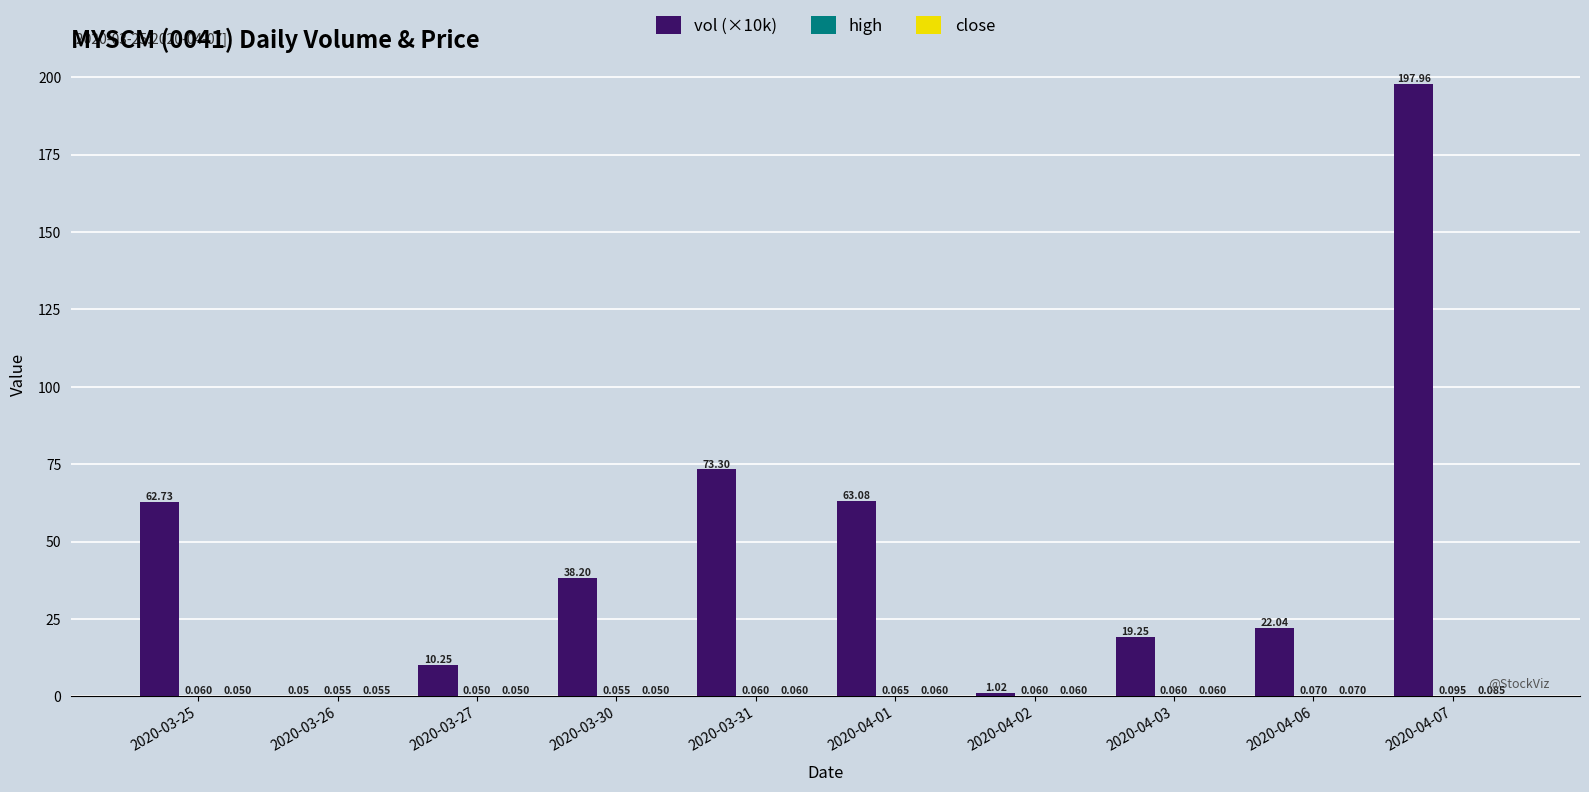

At which category is the sum across all series the highest?

2020-04-07